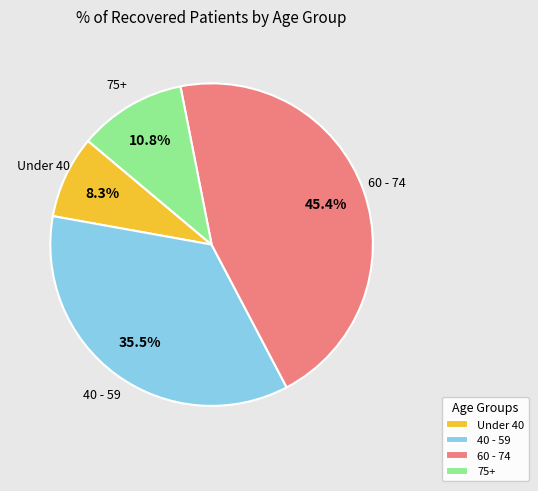

Which slice is the smallest?

Under 40